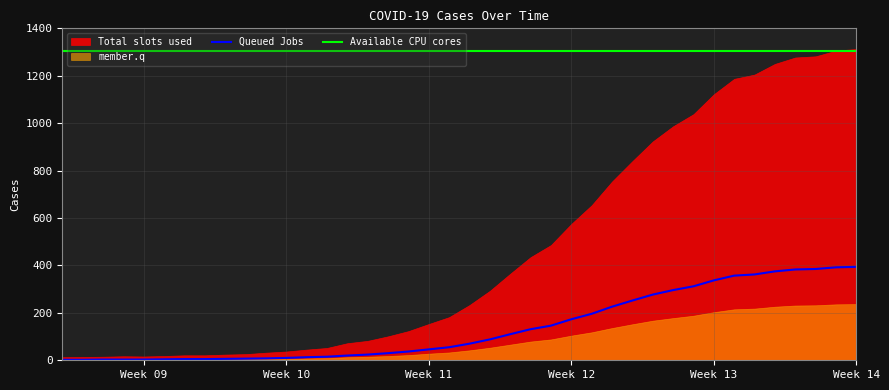

True or false: Queued Jobs and Available CPU cores cross at least once.

False